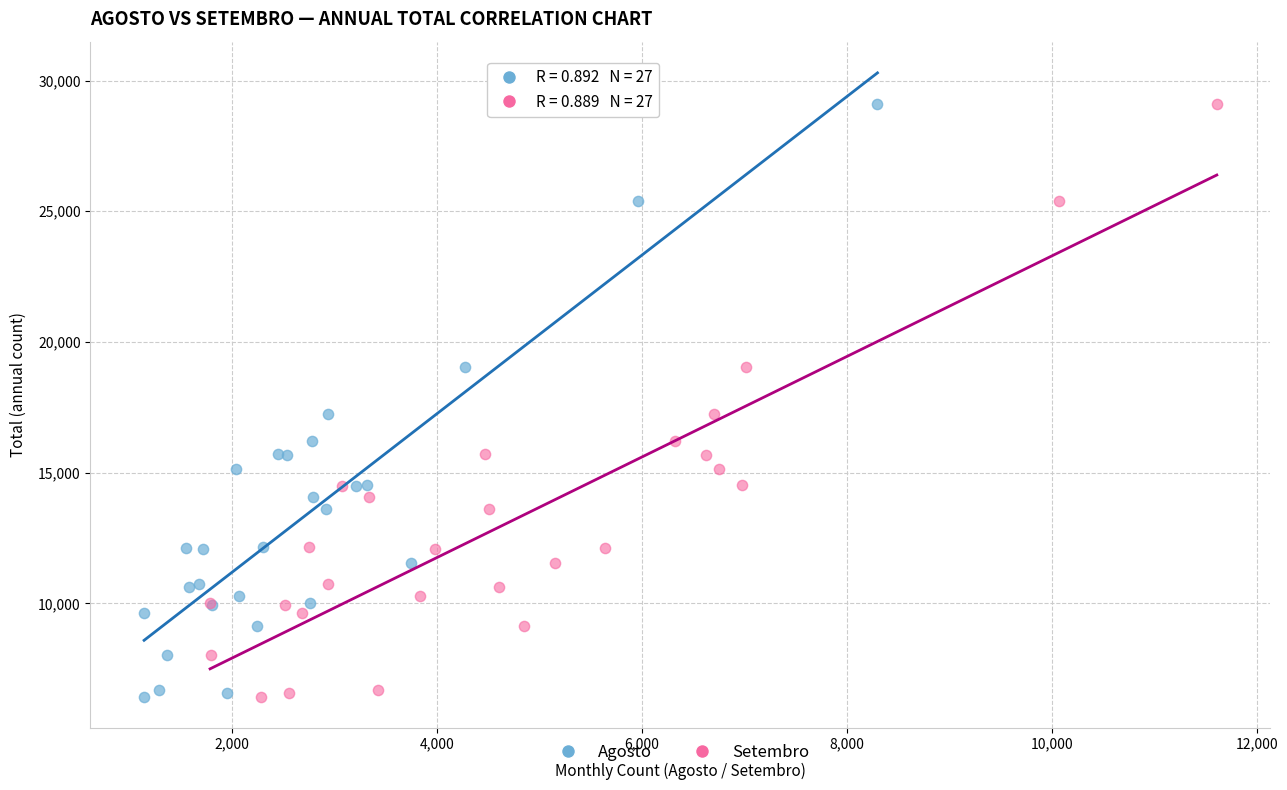

What are all the series names shown in the legend?

Agosto, Setembro